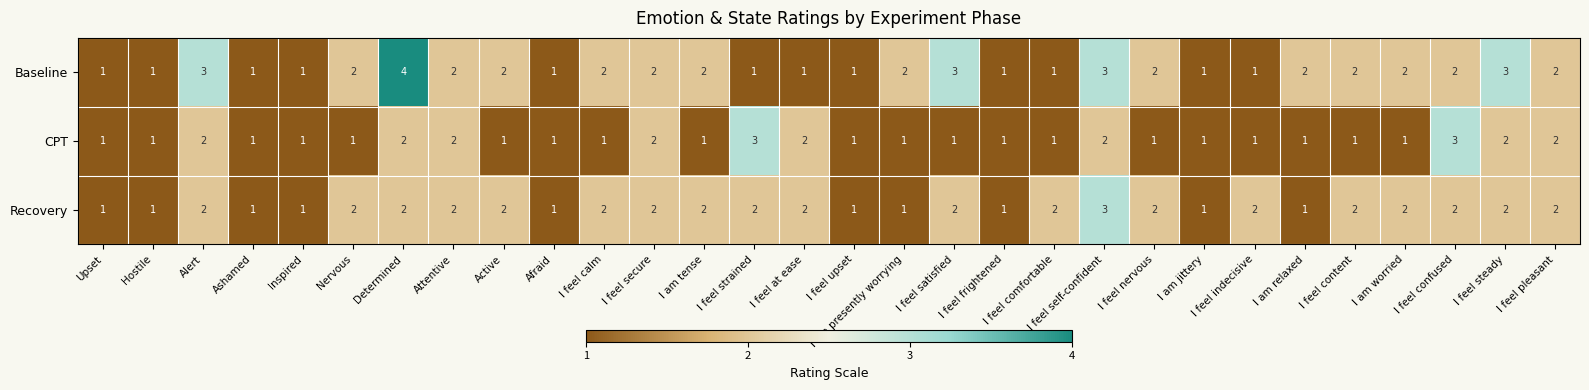

How many Baseline values are between 1 and 2?

25